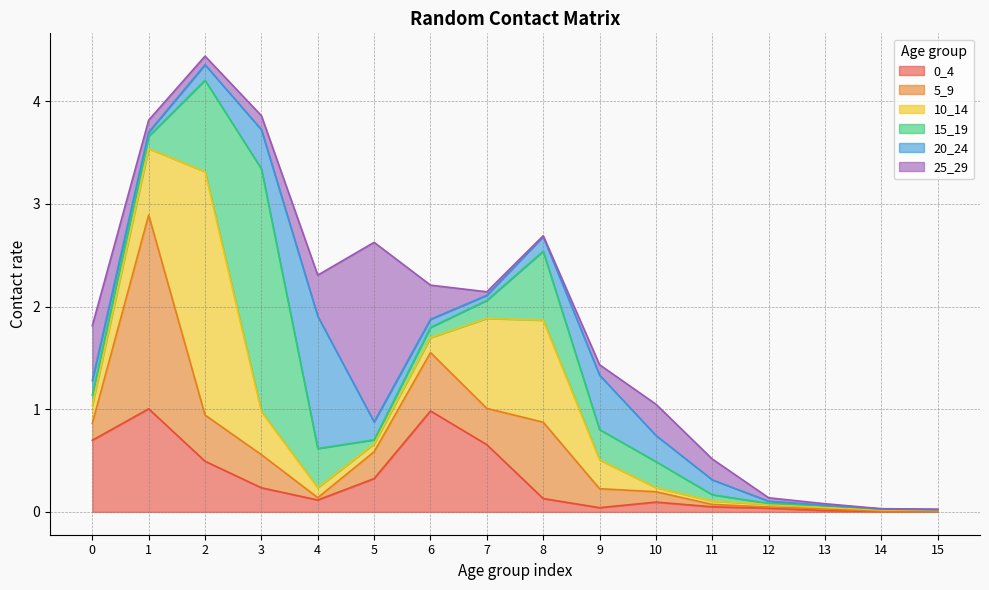

Between which two adjacent categories do 20_24 and 0_4 first intersect?

2 and 3